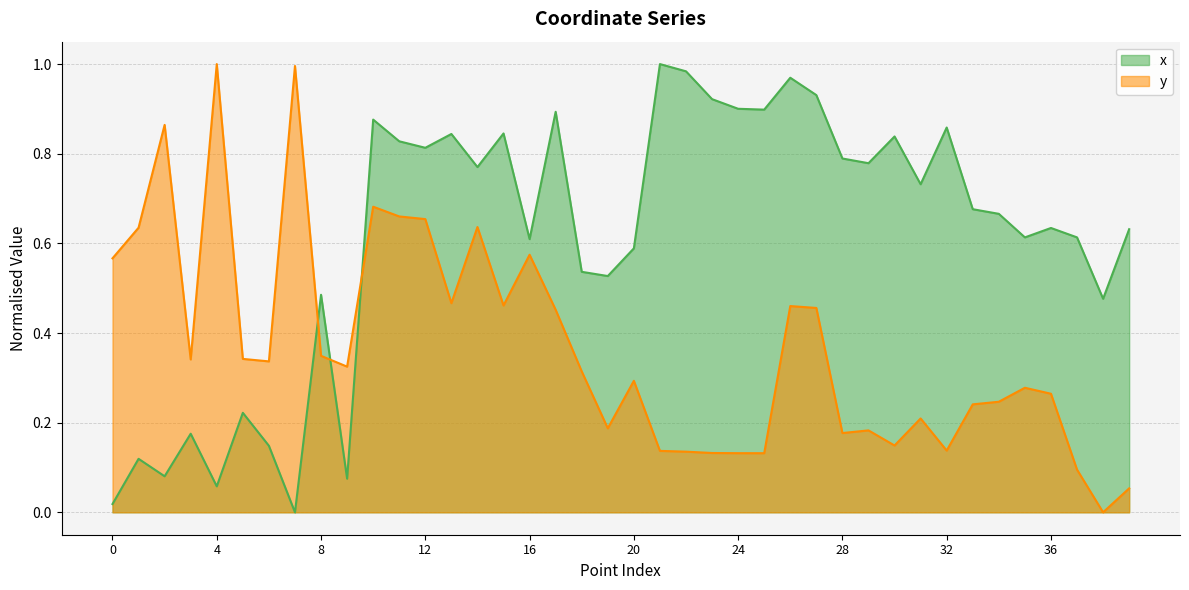

What is the approximate value of y at 25?

0.1